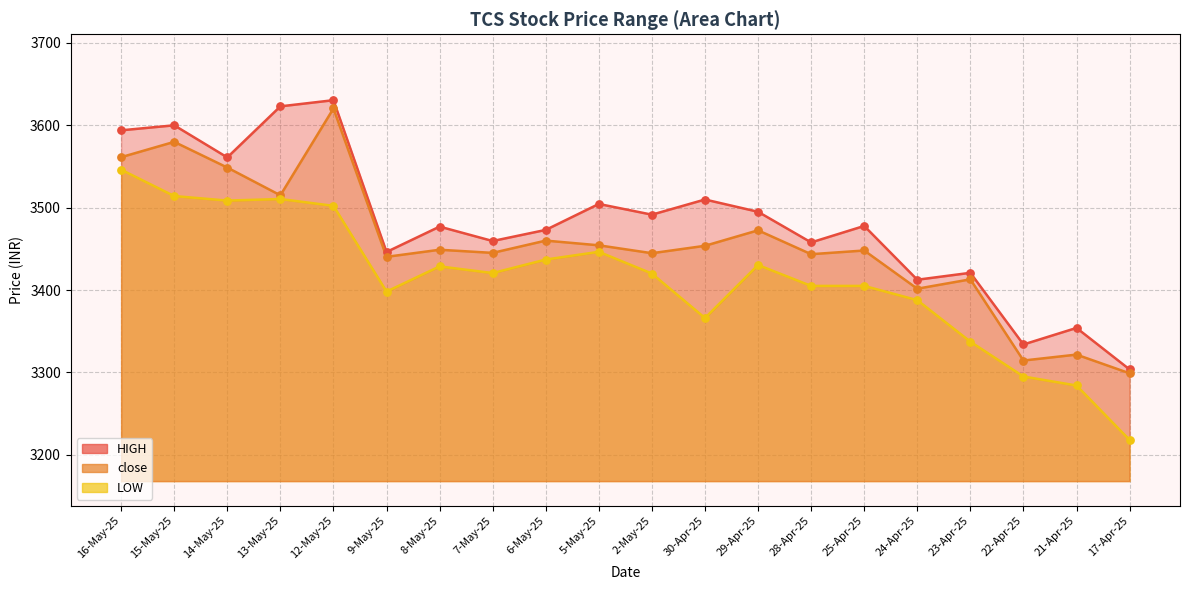

What are all the series names shown in the legend?

HIGH, close, LOW